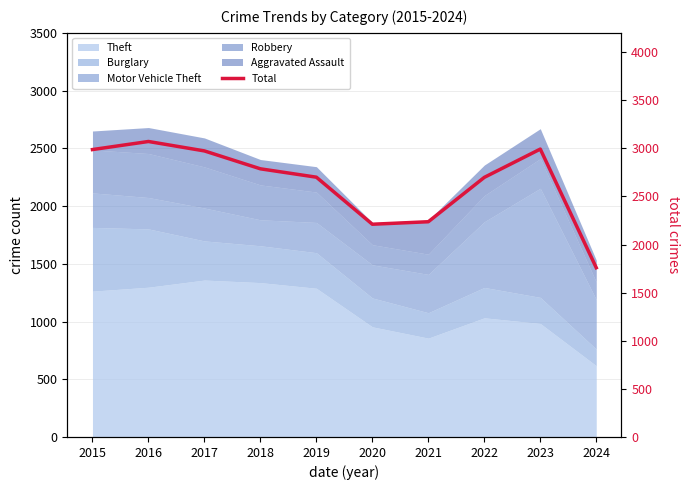

Reading left to right, list all the values displayed in this chart.

2987	3071	2973	2787	2700	2211	2237	2698	2992	1759